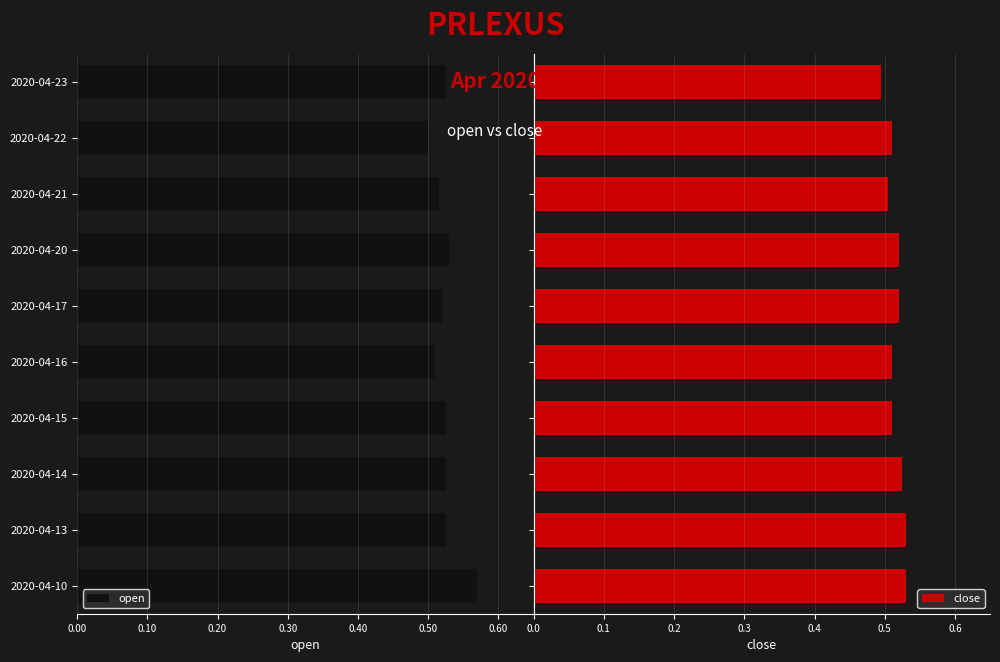

What are all the series names shown in the legend?

open, close